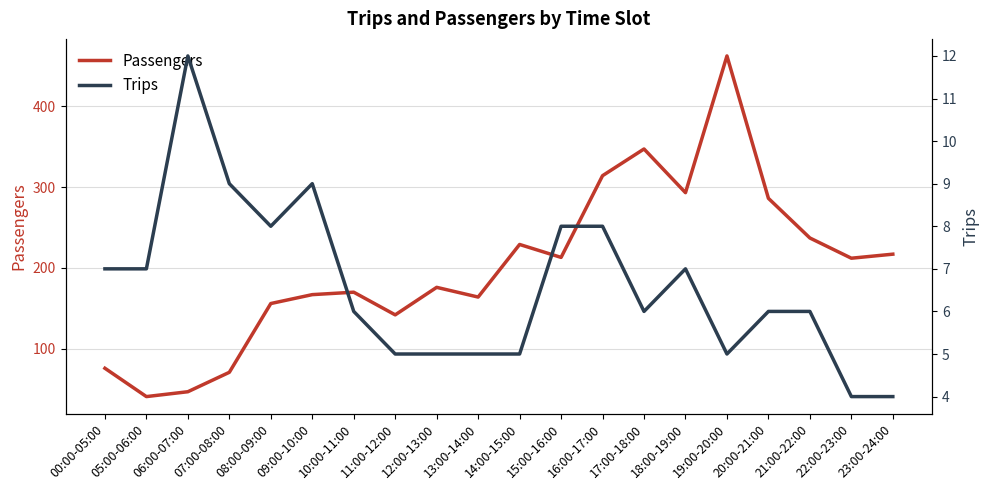

Is it true that Passengers equals 76 at 00:00-05:00?

True